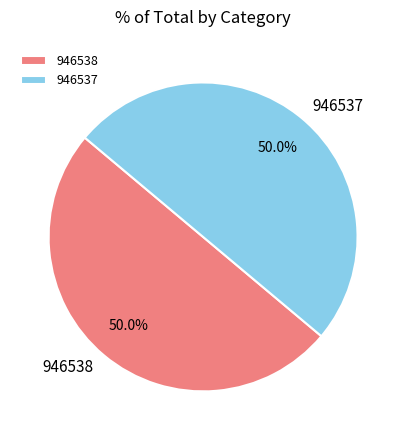

Is it true that 946537 is 65% of the pie?

False